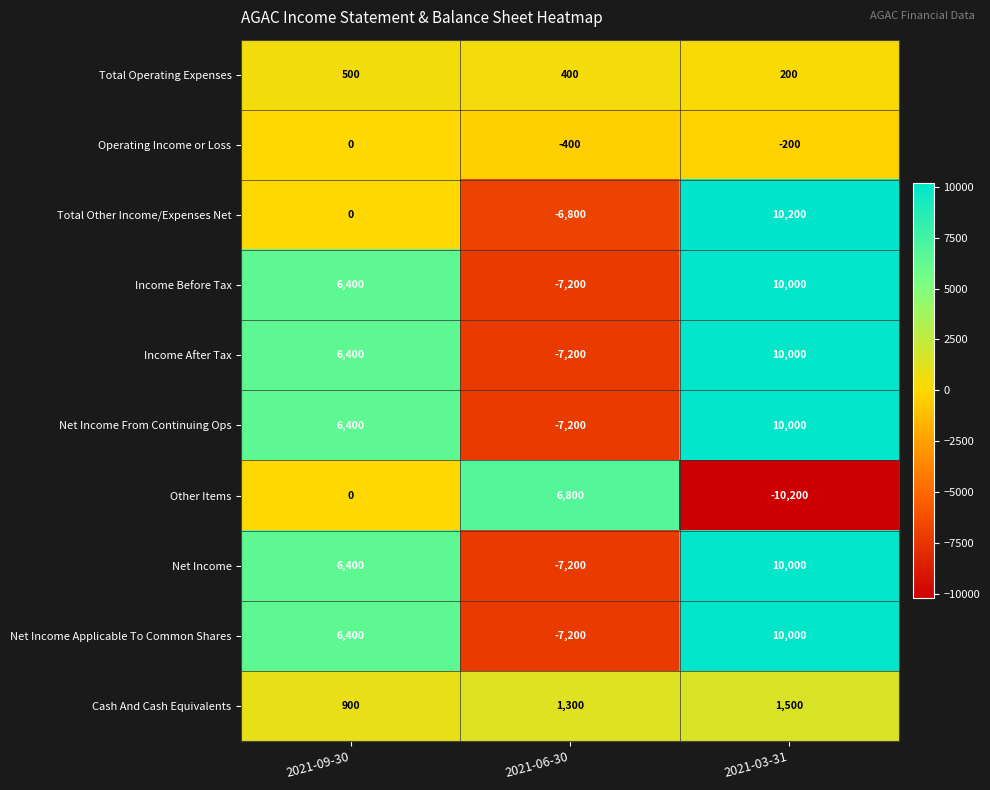

Rank the categories by Net Income Applicable To Common Shares value from highest to lowest.

2021-03-31, 2021-09-30, 2021-06-30